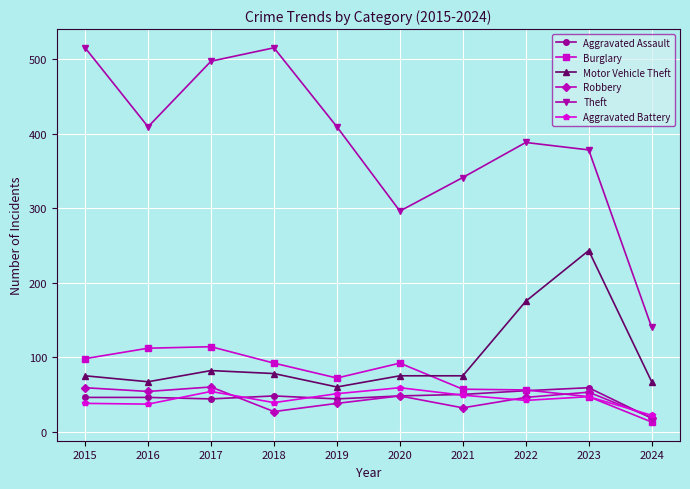

Is it true that Aggravated Assault equals 59 at 2023?

True